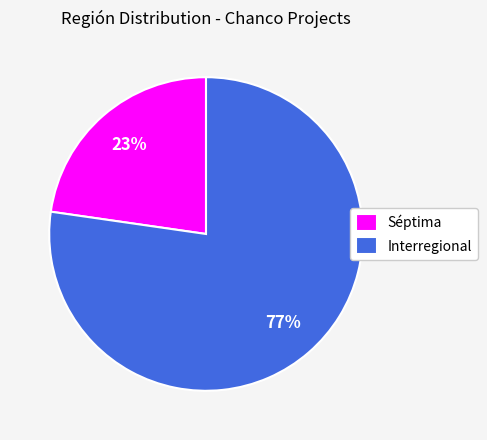

Which has a higher value, Interregional or Séptima?

Interregional